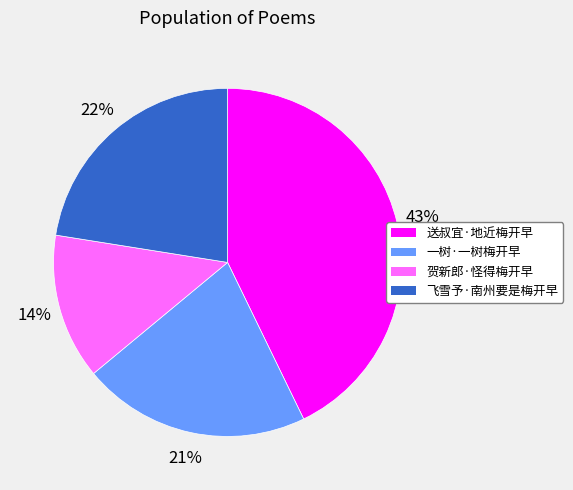

Between 送叔宜·地近梅开早 and 一树·一树梅开早, which is larger?

送叔宜·地近梅开早